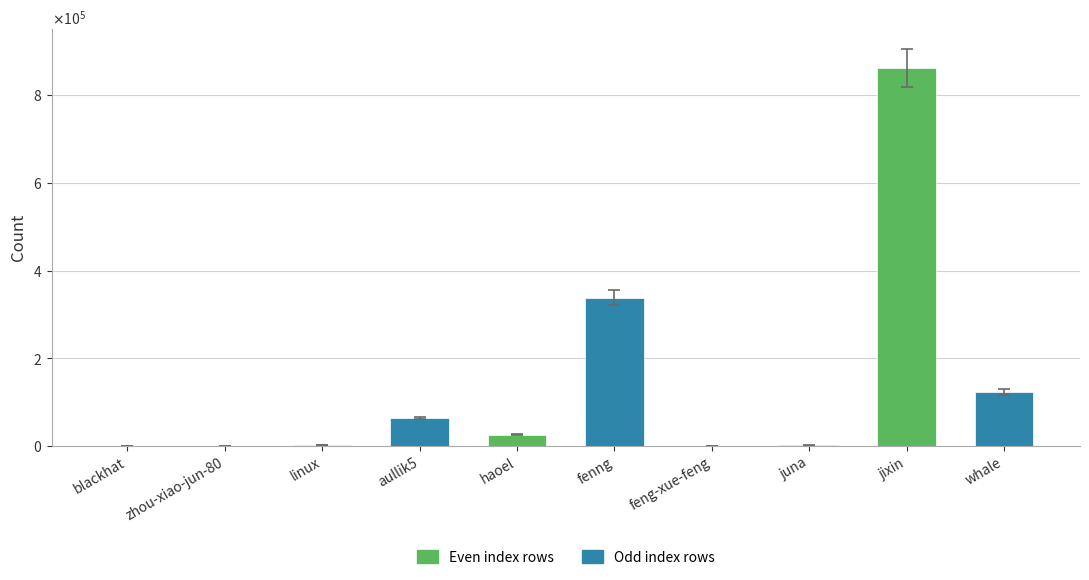

The value at jixin is 862249. True or false?

True